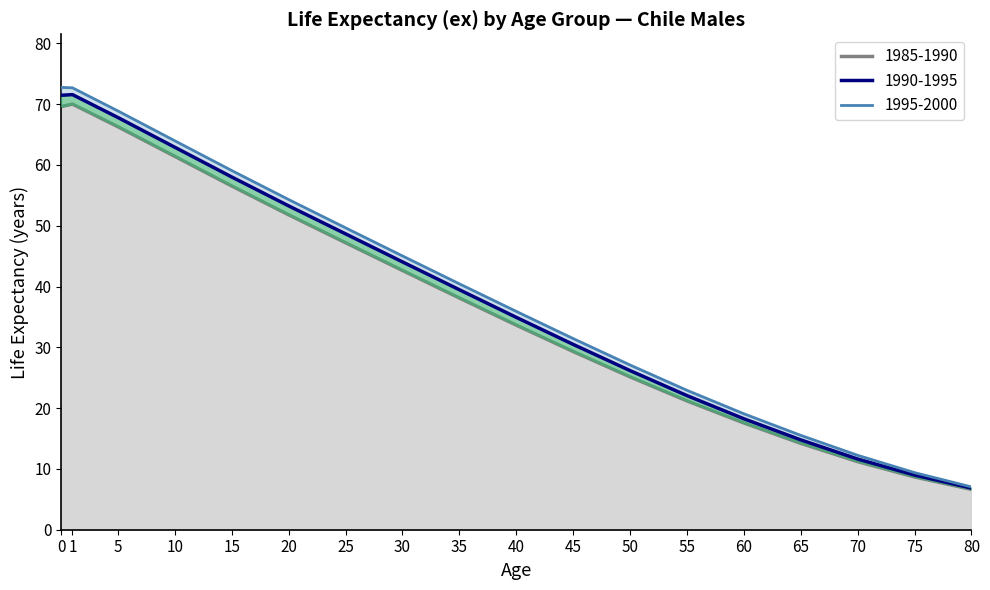

How many lines are shown in the chart?

3